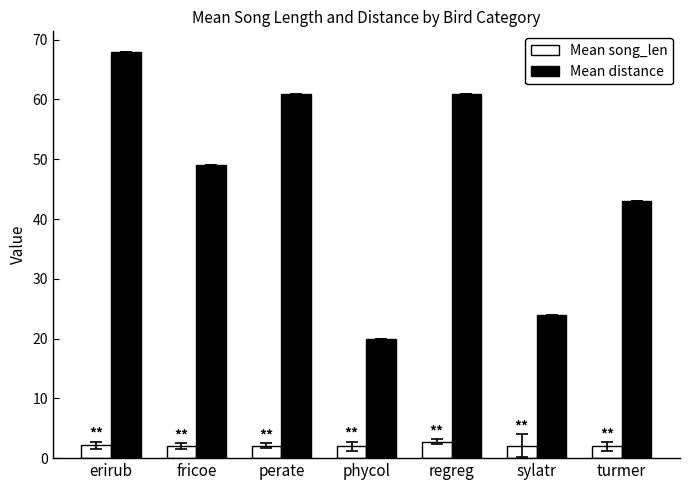

At which category is the sum across all series the highest?

erirub